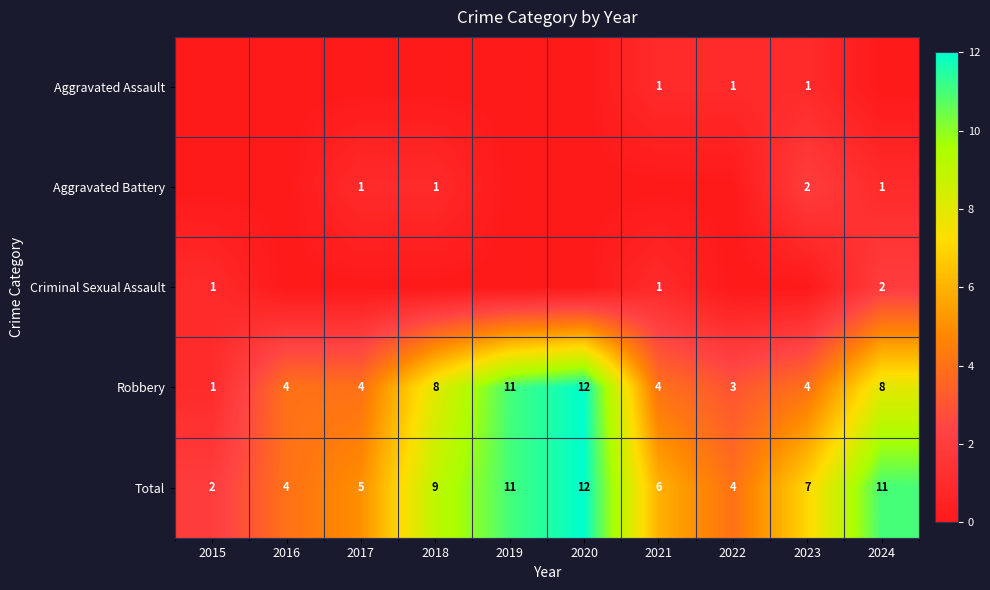

What is the average value of the Total series?

7